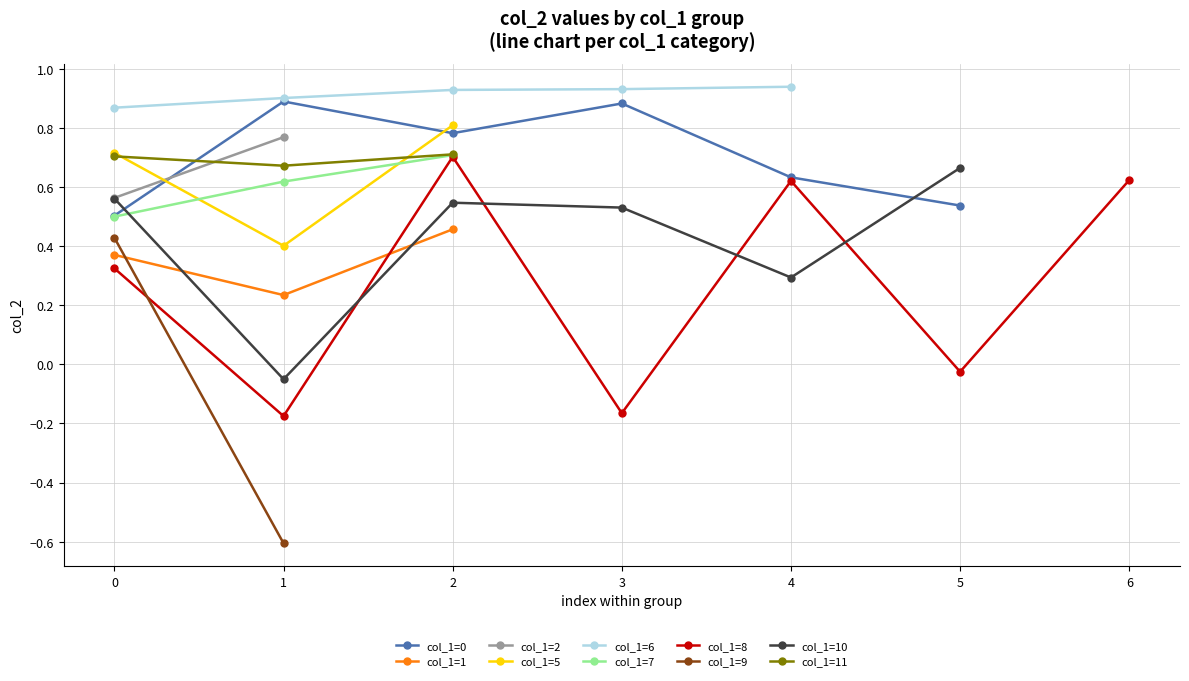

The col_1=1 series shows 0.2 at 0. True or false?

False